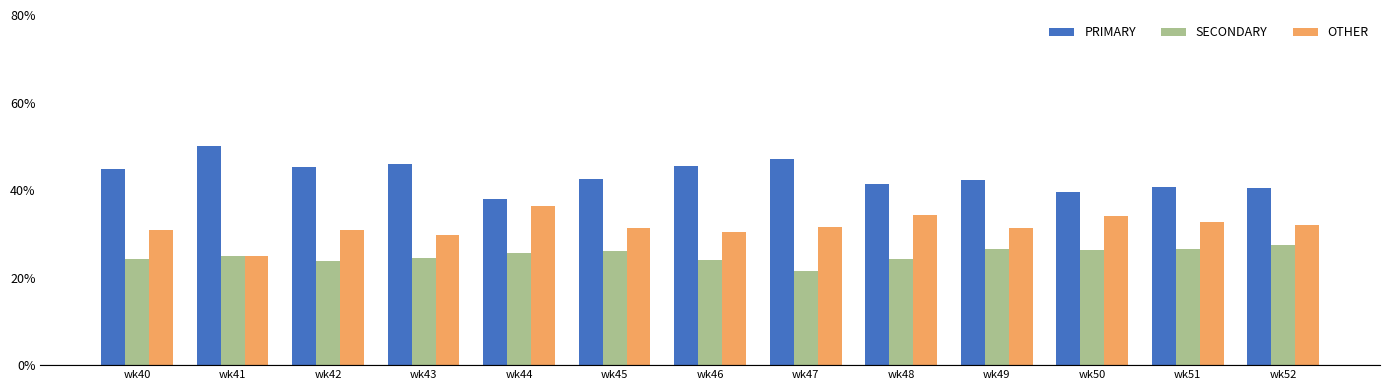

List the series in order of their overall mean, highest first.

PRIMARY, OTHER, SECONDARY